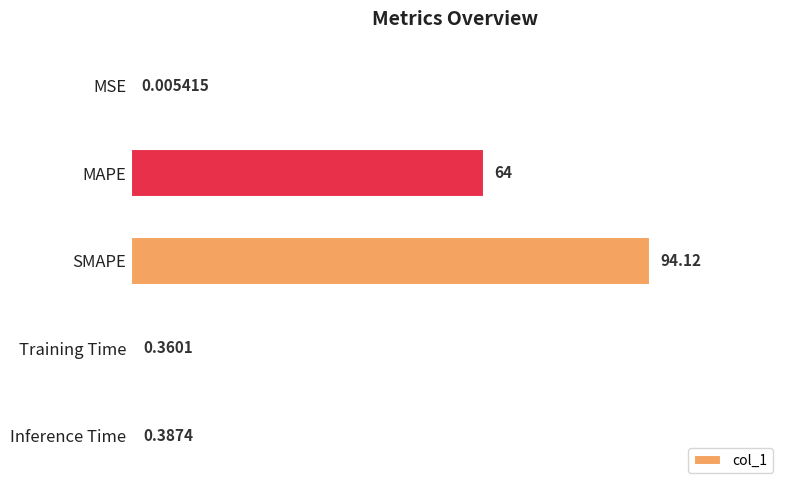

Between SMAPE and Training Time, which is larger?

SMAPE